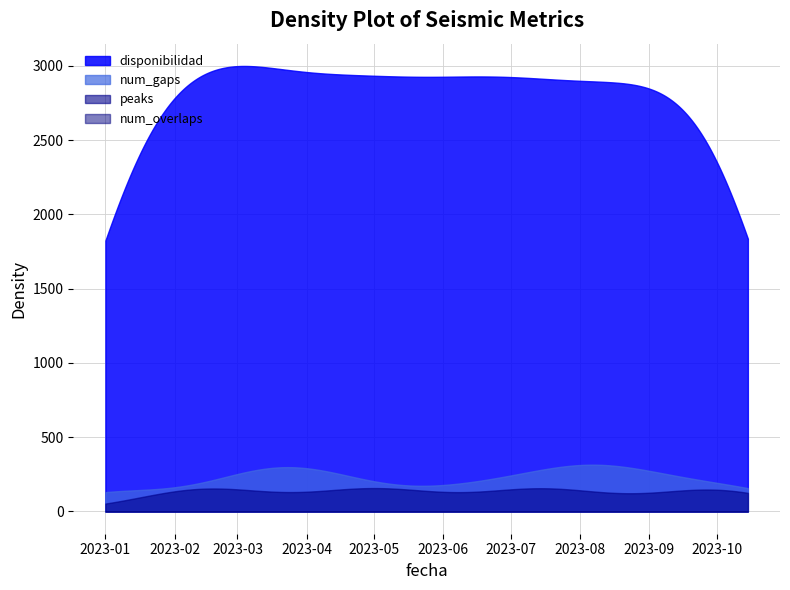

Does the chart have visible grid lines?

Yes